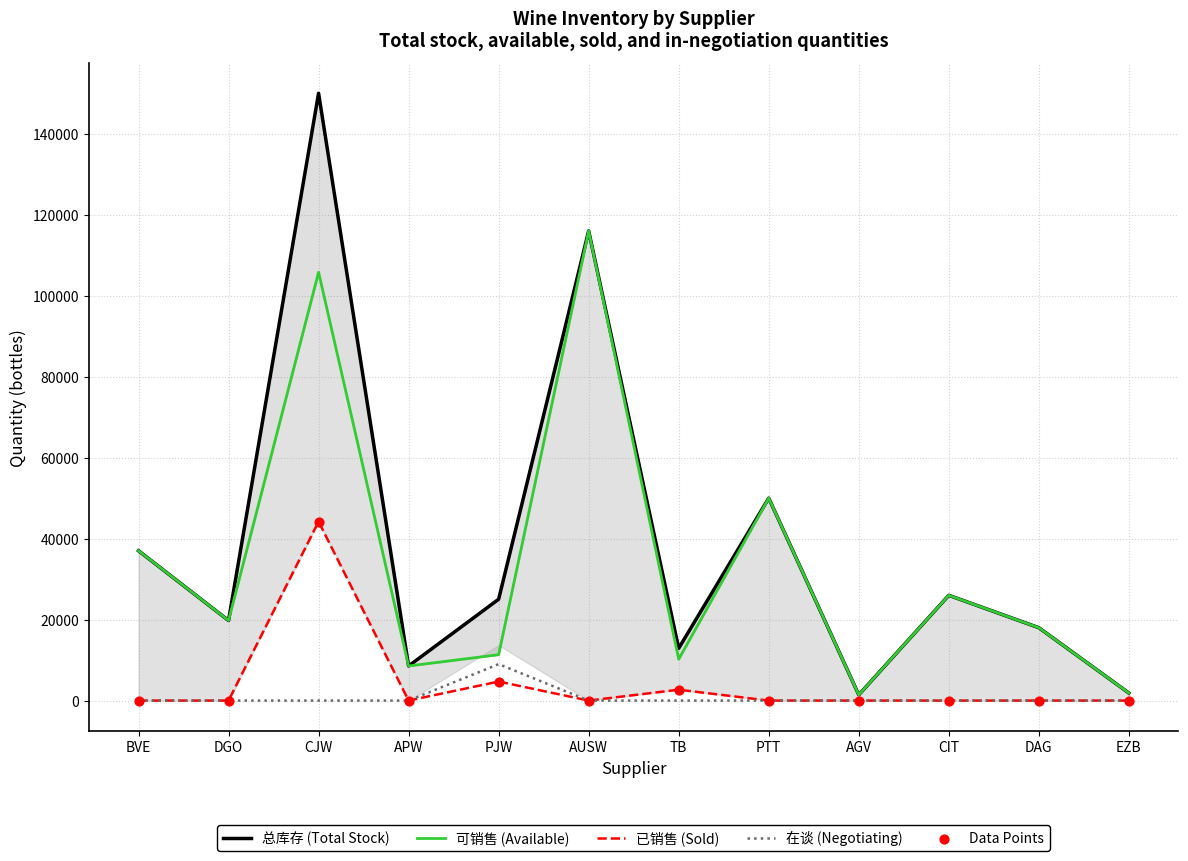

At which category is the sum across all series the highest?

CJW